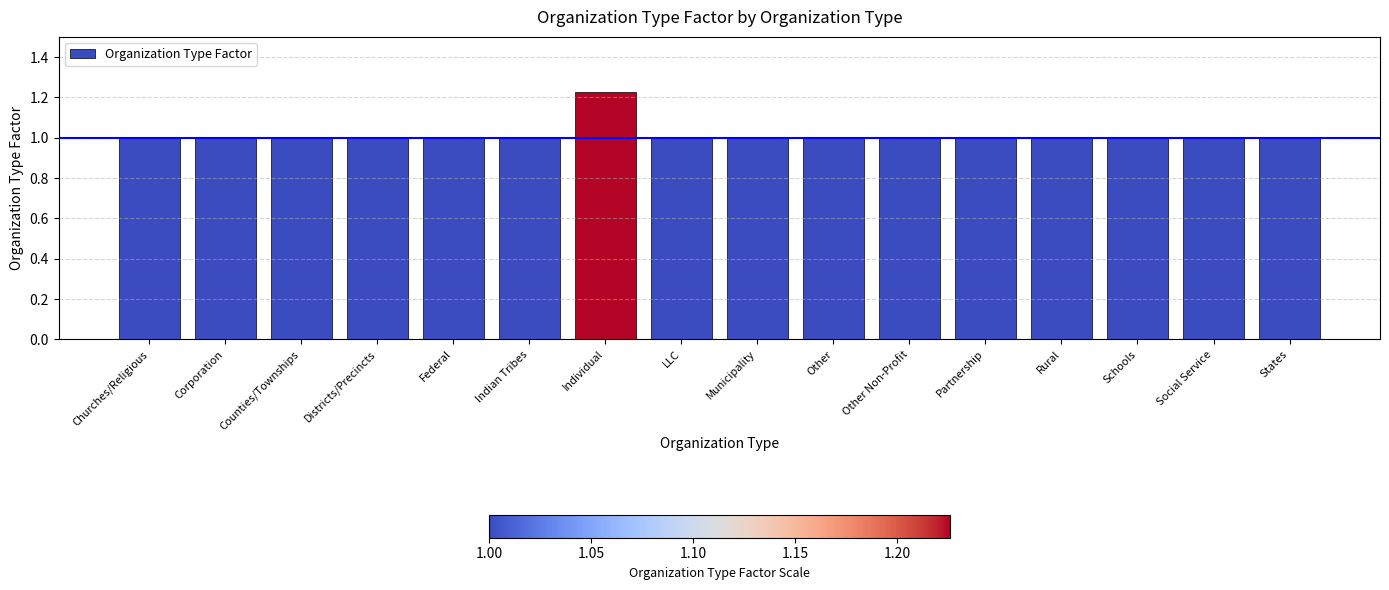

How many data points does each series have?

16